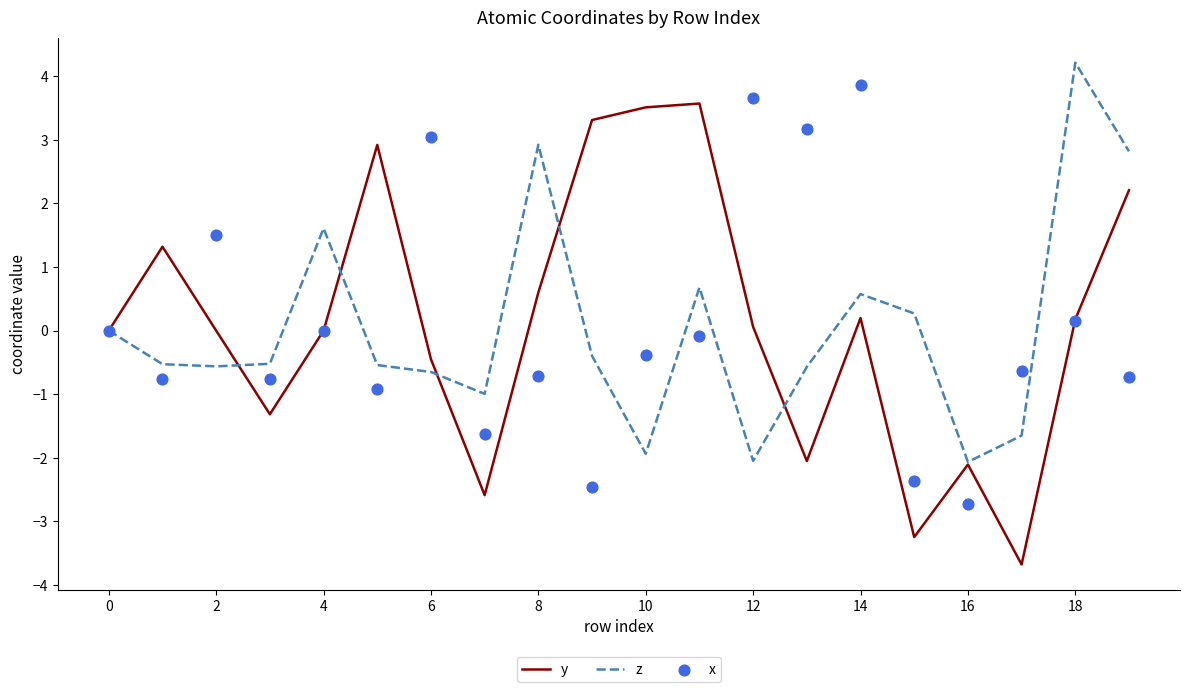

What are all the series names shown in the legend?

y, z, x